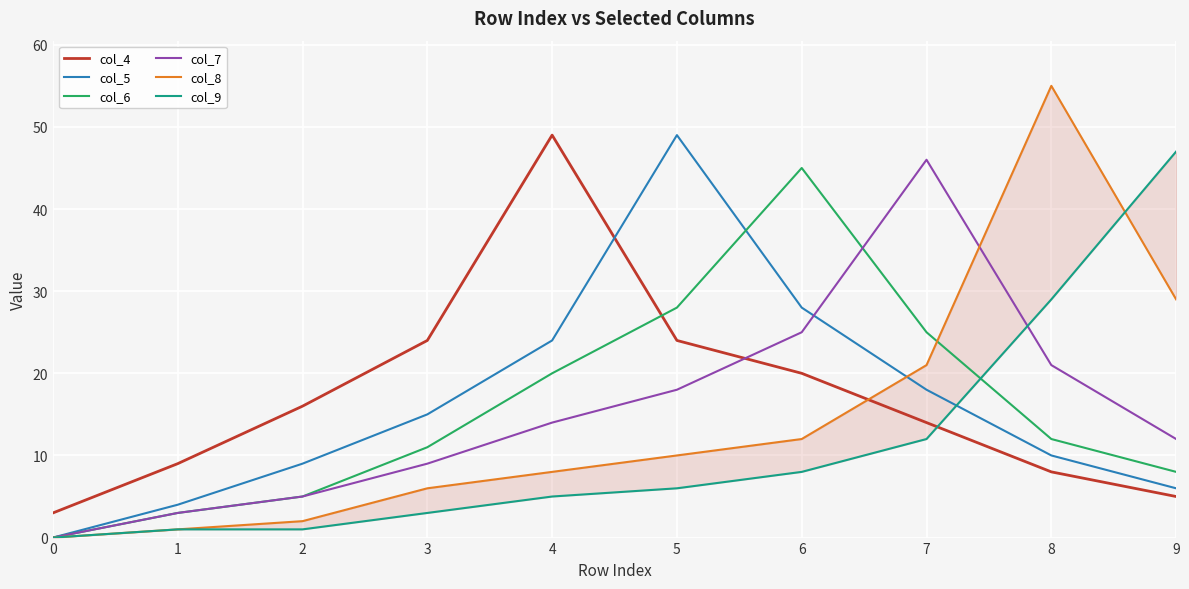

Rank the series by their maximum value, from lowest to highest.

col_6, col_7, col_9, col_4, col_5, col_8